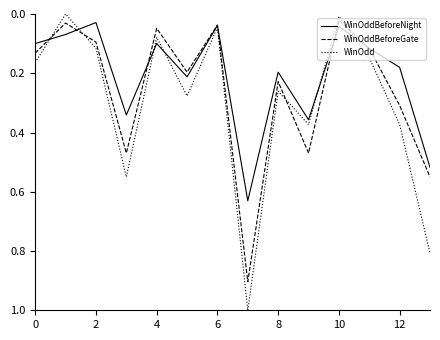

True or false: WinOdd has more than 1 points higher than both neighbors.

True